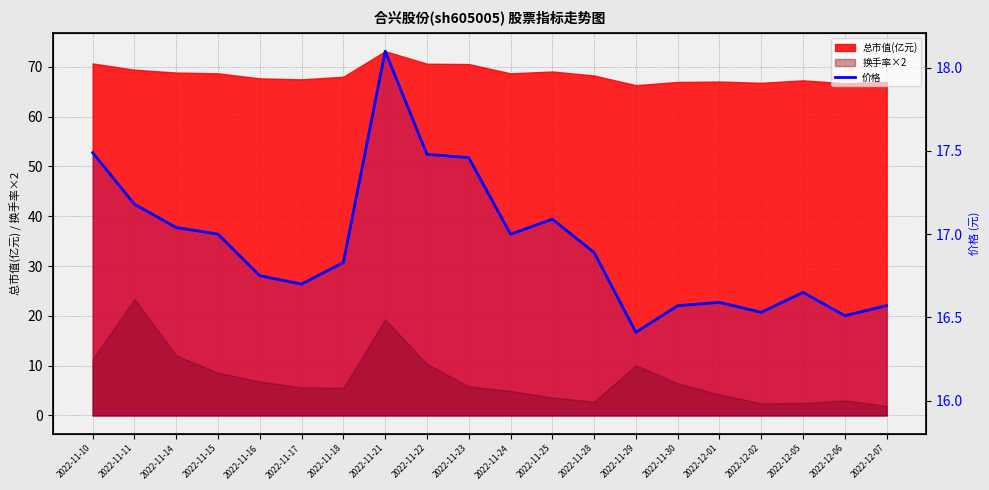

What position from the right is 2022-11-21?

13